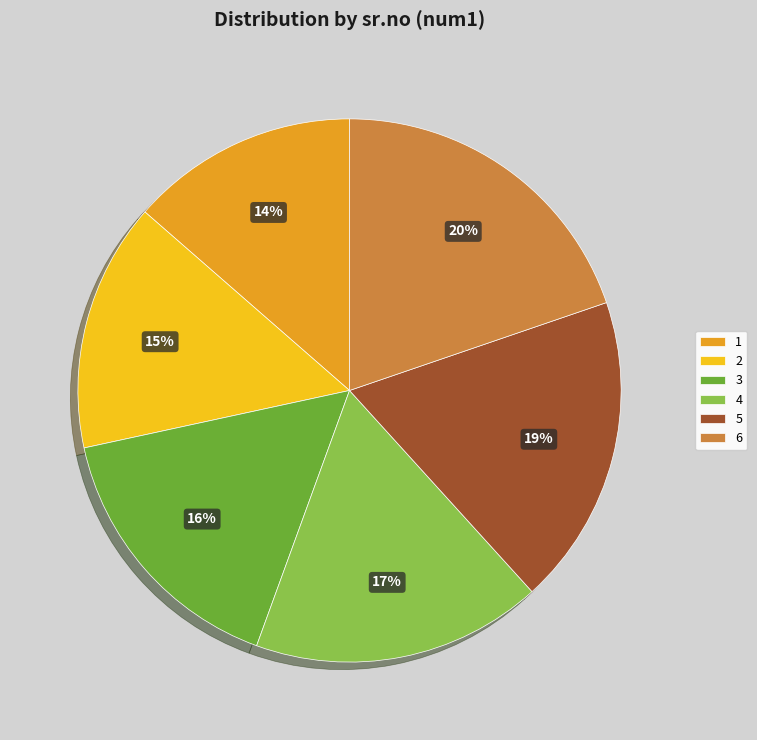

Does any single category account for the majority?

No